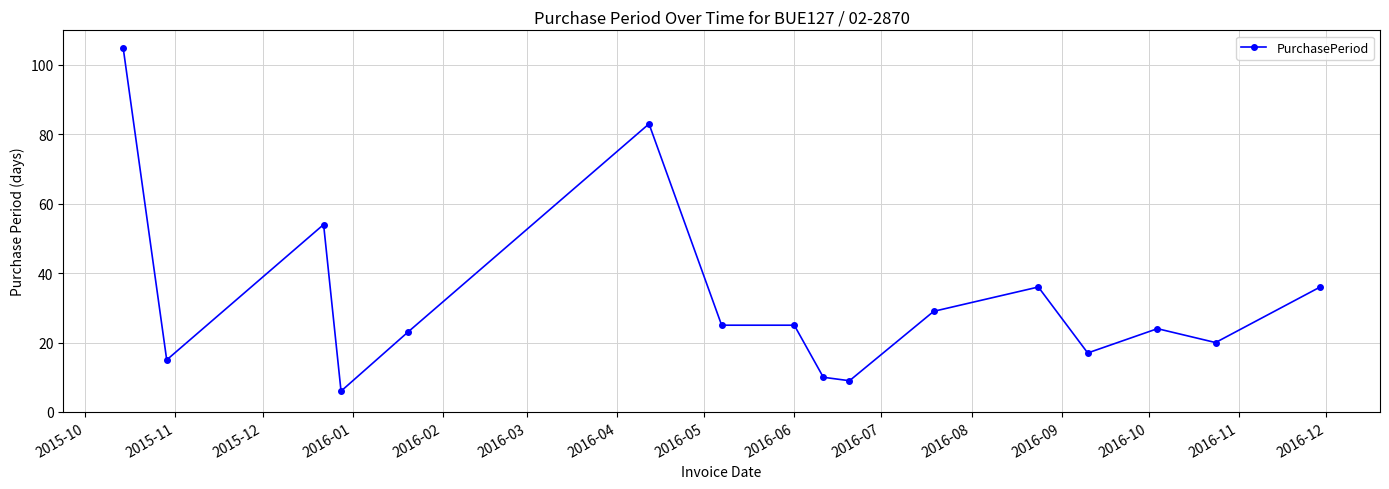

What is the maximum value shown in the chart?

105